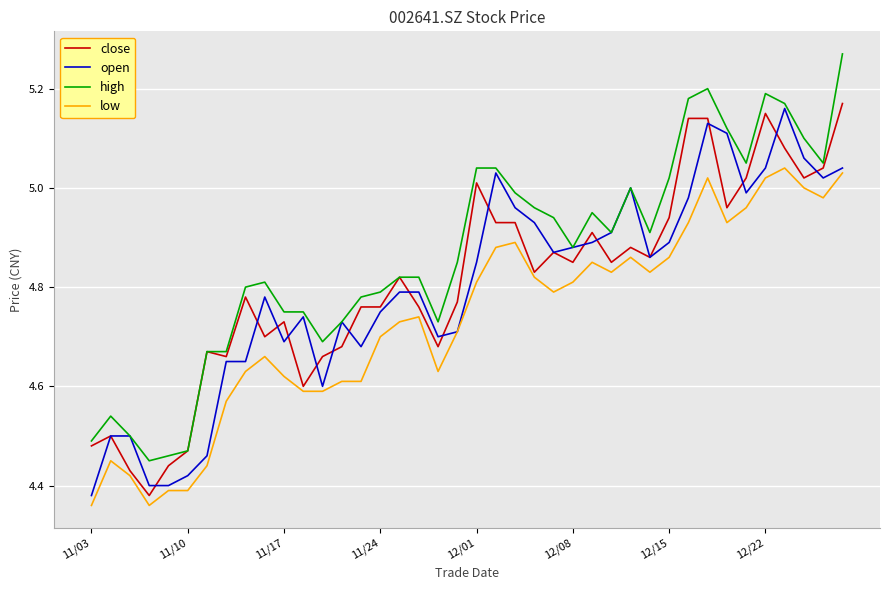

How many categories are shown in the chart?

40